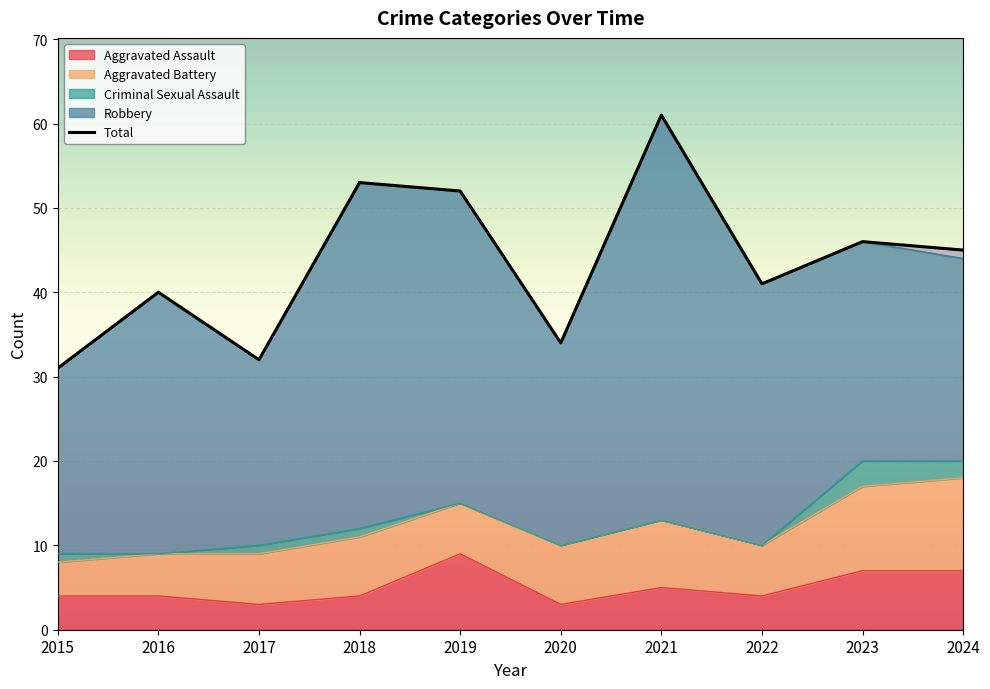

Approximately how many times larger is the value at 2019 compared to 2020?

1.5